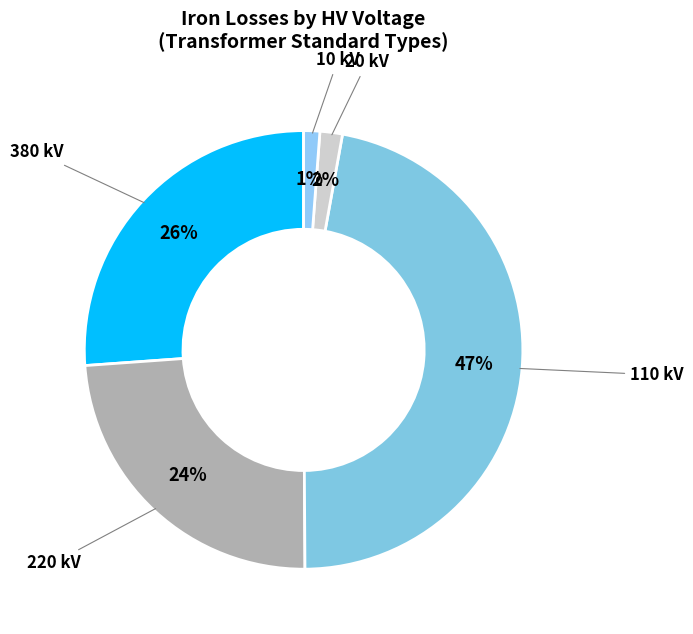

Which has a higher value, 20 or 110?

110